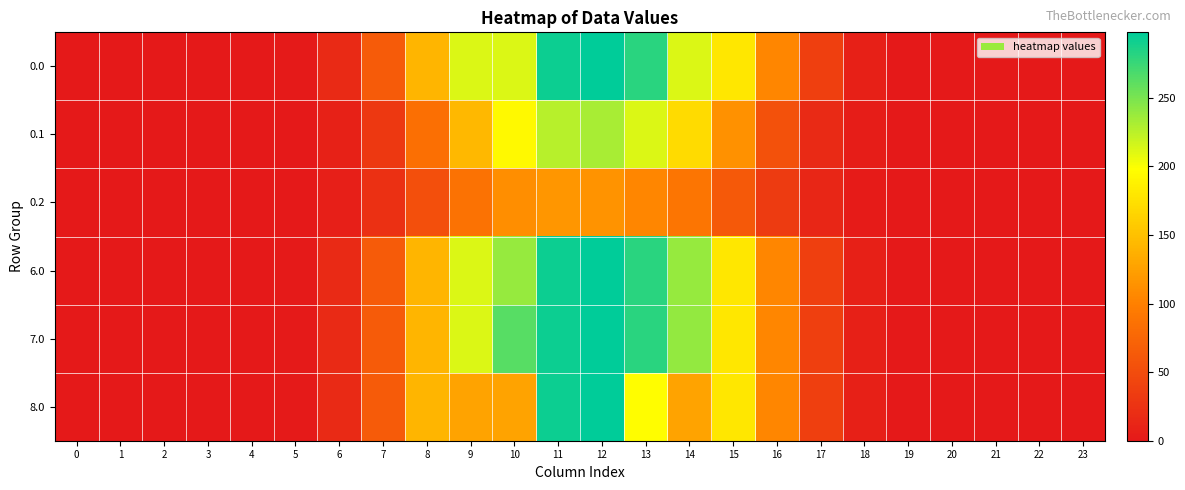

Reading left to right, transcribe all the data shown in this chart.

0.0: 0=0.0	1=0.0	2=0.0	3=0.0	4=0.0	5=1.7	6=17.1	7=64.3	8=141.6	9=212.0	10=212.0	11=292.9	12=297.7	13=281.1	14=212.3	15=180.2	16=104.8	17=38.0	18=7.3	19=0.1	20=0.0	21=0.0	22=0.0	23=0.0
0.1: 0=0.0	1=0.0	2=0.0	3=0.0	4=0.0	5=0.9	6=8.6	7=30.7	8=84.3	9=144.1	10=193.8	11=226.2	12=232.2	13=212.4	14=170.5	15=113.9	16=55.4	17=16.6	18=3.6	19=0.1	20=0.0	21=0.0	22=0.0	23=0.0
0.2: 0=0.0	1=0.0	2=0.0	3=0.0	4=0.0	5=0.7	6=6.7	7=22.5	8=52.9	9=86.9	10=111.3	11=117.3	12=114.5	13=105.8	14=90.5	15=62.7	16=33.6	17=13.0	18=3.2	19=0.0	20=0.0	21=0.0	22=0.0	23=0.0
6.0: 0=0.0	1=0.0	2=0.0	3=0.0	4=0.0	5=1.7	6=17.1	7=64.3	8=141.6	9=212.2	10=239.0	11=292.9	12=297.7	13=281.1	14=239.3	15=180.2	16=104.8	17=38.0	18=7.3	19=0.1	20=0.0	21=0.0	22=0.0	23=0.0
7.0: 0=0.0	1=0.0	2=0.0	3=0.0	4=0.0	5=1.7	6=17.1	7=64.3	8=141.6	9=212.2	10=263.0	11=292.9	12=297.7	13=281.1	14=239.9	15=180.2	16=104.8	17=38.0	18=7.3	19=0.1	20=0.0	21=0.0	22=0.0	23=0.0
8.0: 0=0.0	1=0.0	2=0.0	3=0.0	4=0.0	5=1.7	6=17.1	7=64.3	8=141.6	9=127.0	10=127.0	11=292.9	12=297.7	13=197.2	14=127.3	15=180.2	16=104.8	17=38.0	18=7.3	19=0.1	20=0.0	21=0.0	22=0.0	23=0.0